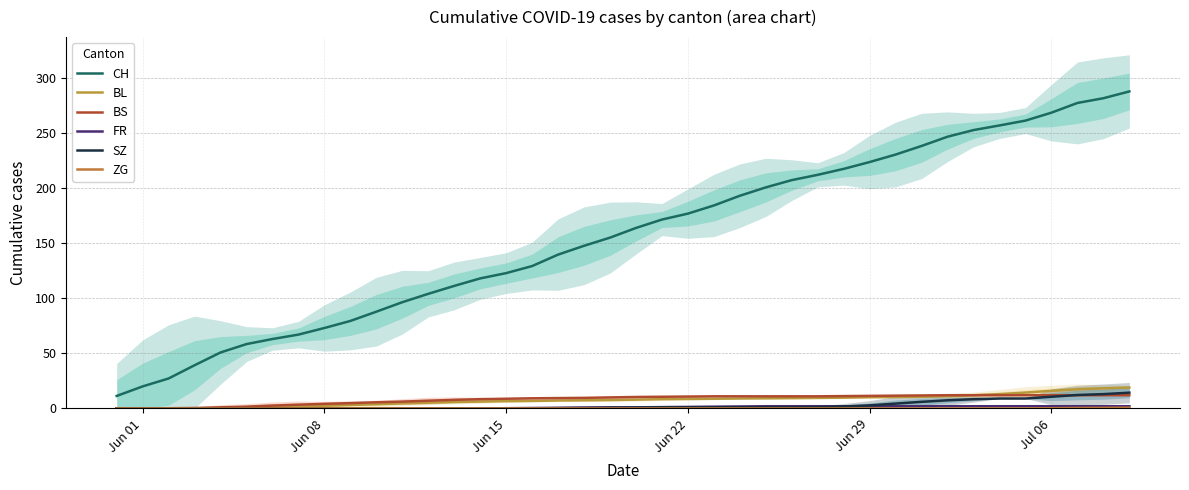

What is the label of the 3rd point from the left?

Jun 15